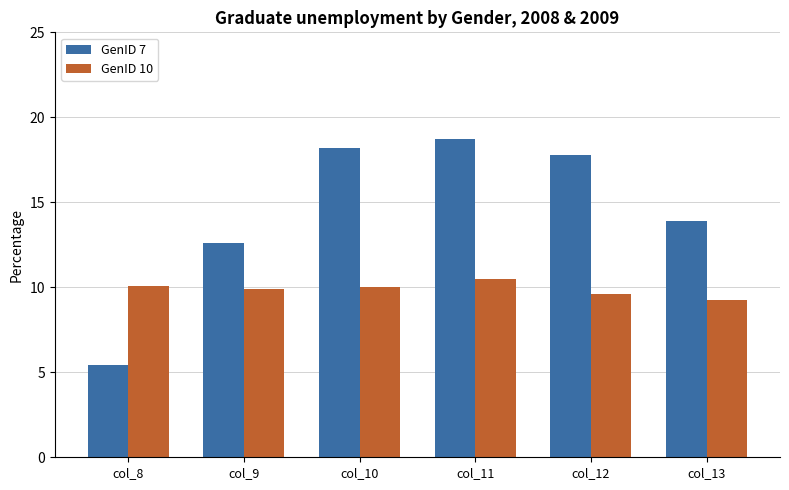

At which label is GenID 7 closest to 12?

col_9